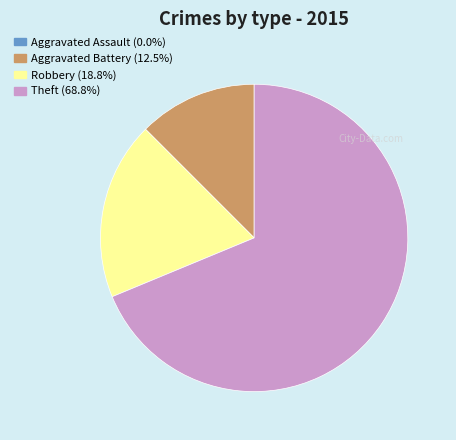

Do Theft and Aggravated Battery together represent more than half of the pie?

Yes